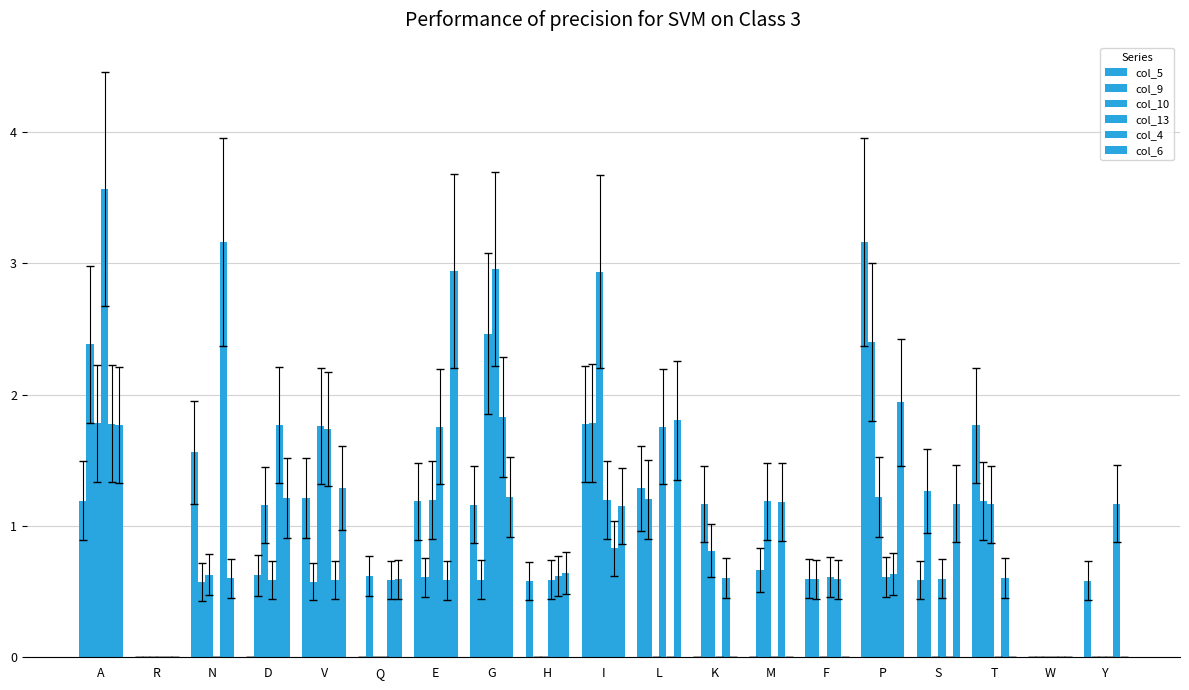

The value of col_4 at I is 0.8. True or false?

True